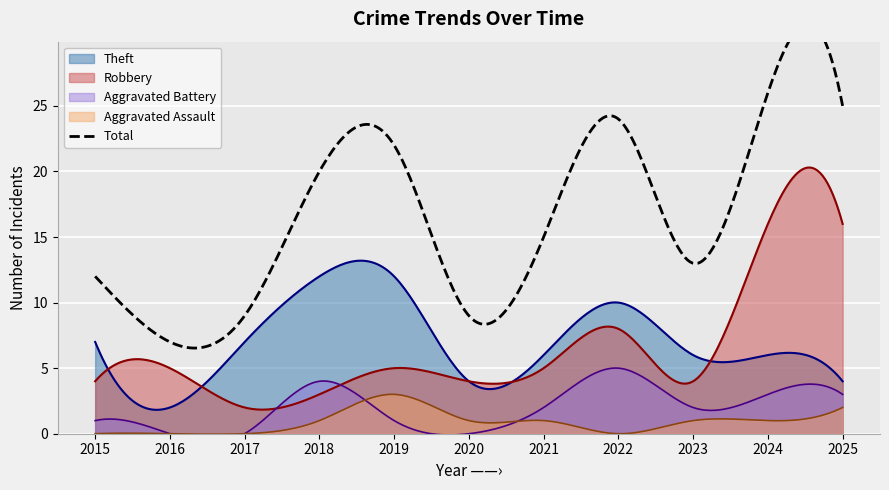

Reading left to right, extract all data points from this chart.

Robbery: 4	5	2	3	5	4	5	8	4	16	16
Theft: 7	2	7	12	12	4	6	10	6	6	4
Aggravated Assault: 0	0	0	1	3	1	1	0	1	1	2
Aggravated Battery: 1	0	0	4	1	0	2	5	2	3	3
Total: 12	7	9	20	22	9	15	24	13	26	25